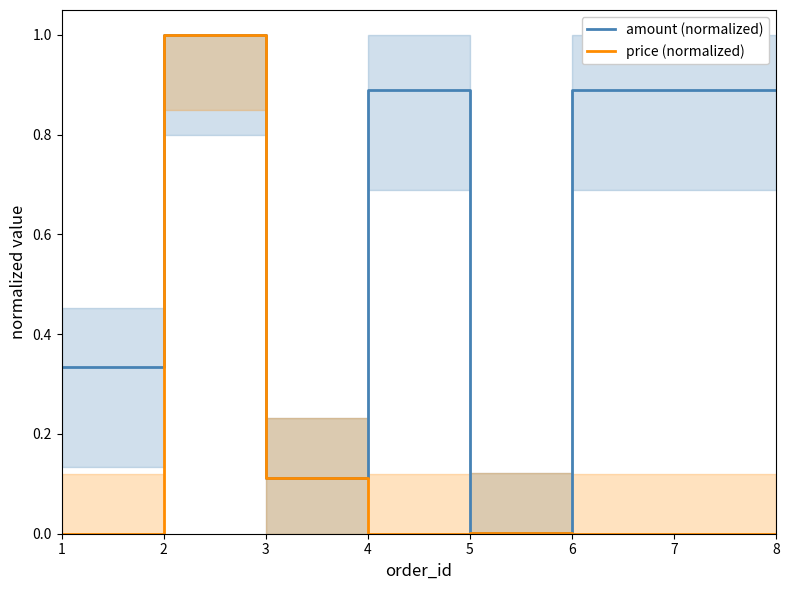

Reading left to right, what are all the values shown in this chart?

amount (normalized): 0.3	1.0	0.1	0.9	0.0	0.9	0.9	0.9
price (normalized): 0.0	1.0	0.1	0.0	0.0	0.0	0.0	0.0